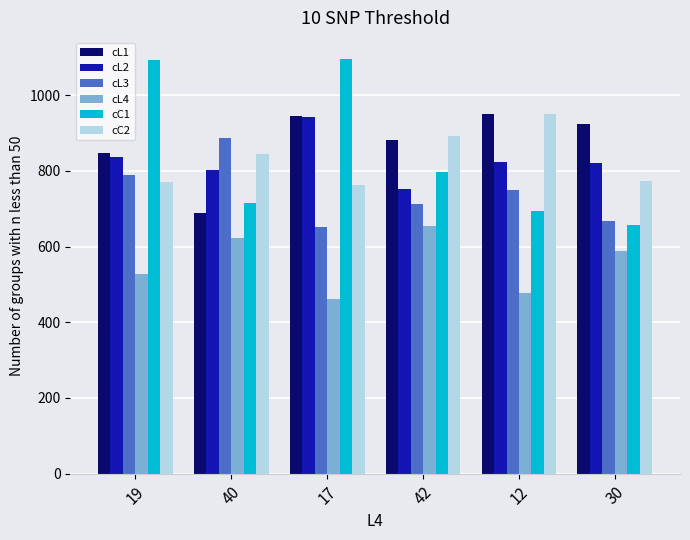

The value of cL2 at 12 is 822.3. True or false?

True